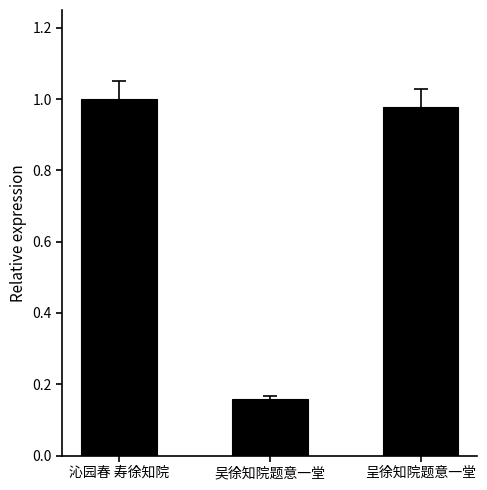

What is the sum of all values?

1942364